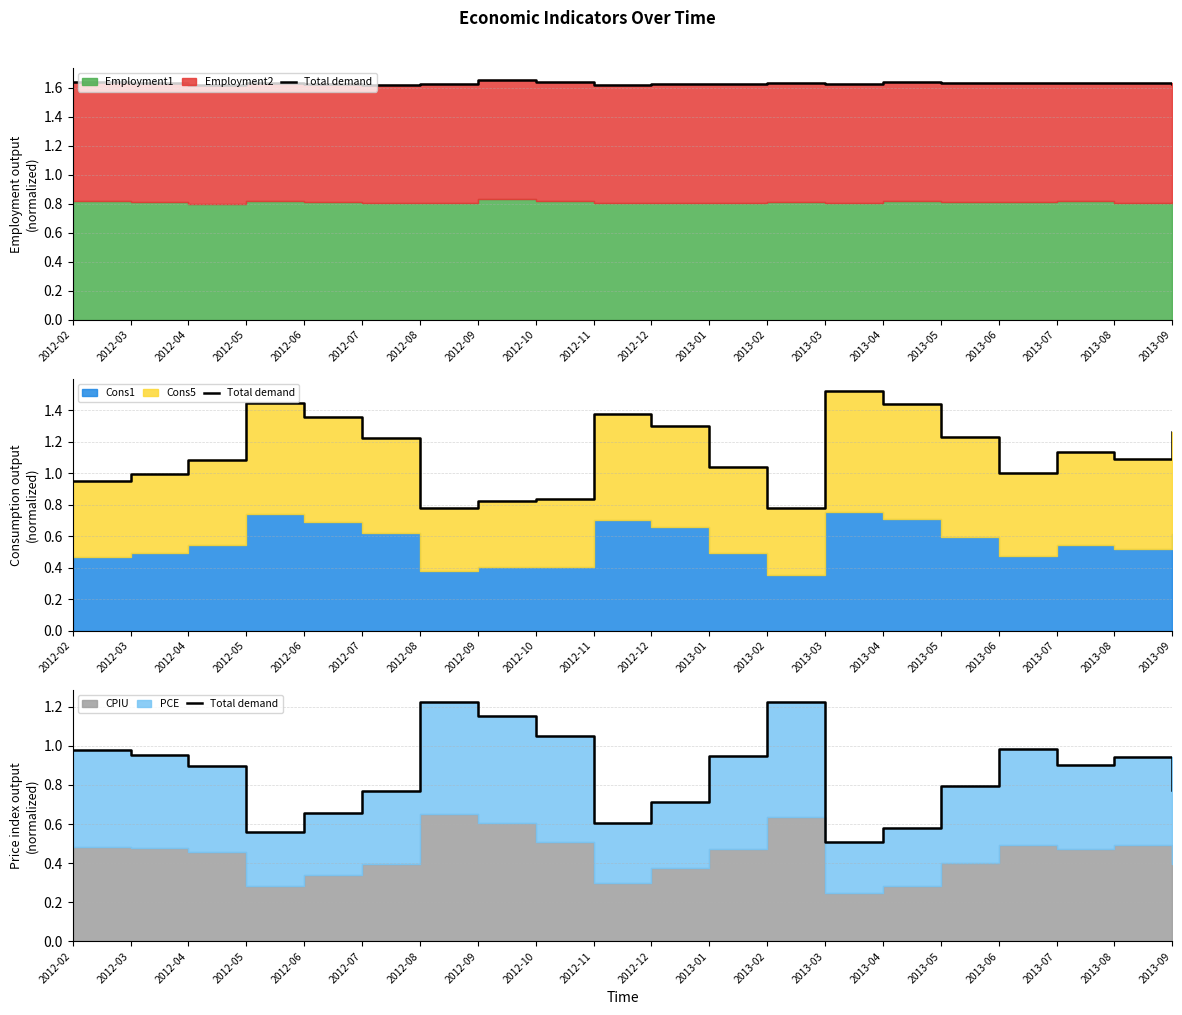

What is the minimum value shown in the chart?

0.5